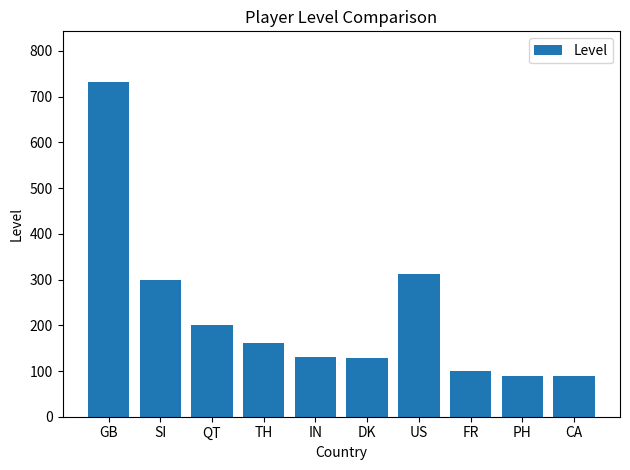

What is the change in value from DK to PH?

-40